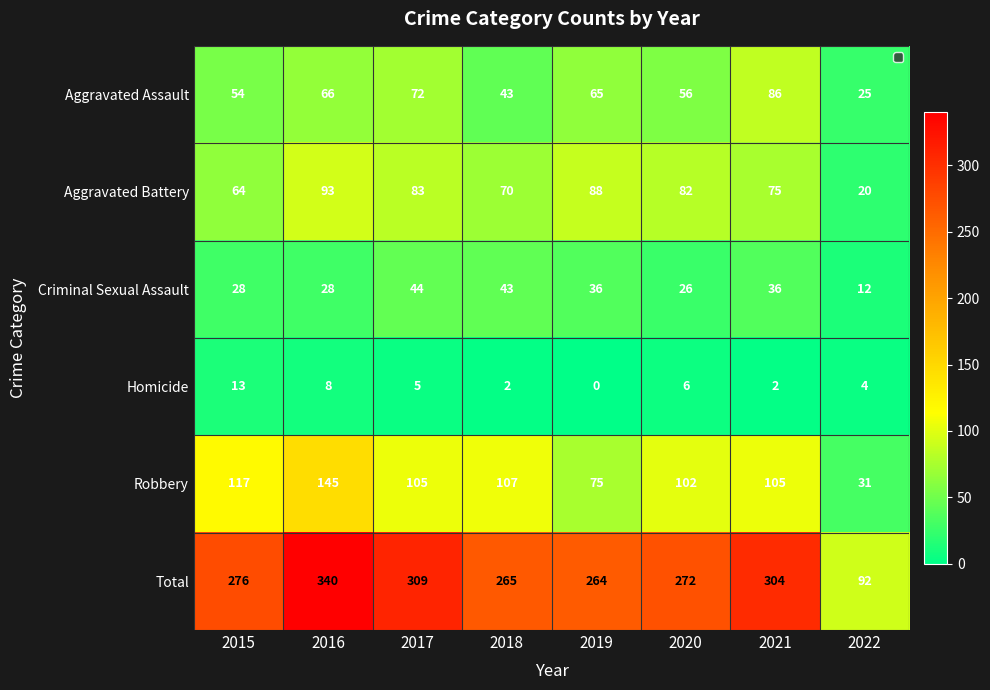

Which series has the largest range (max minus min)?

Total